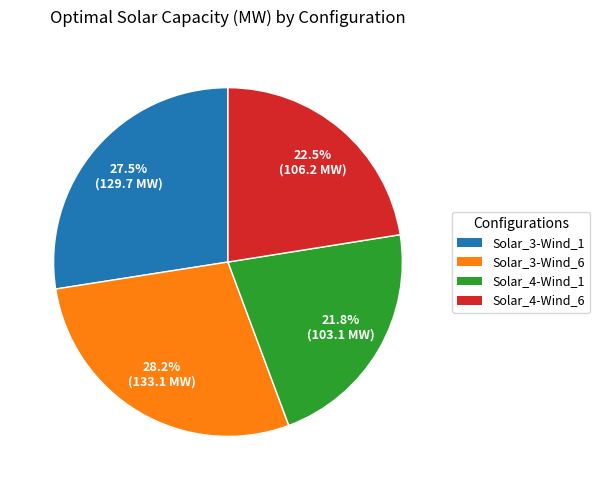

Is there any slice that represents more than half of the pie?

No